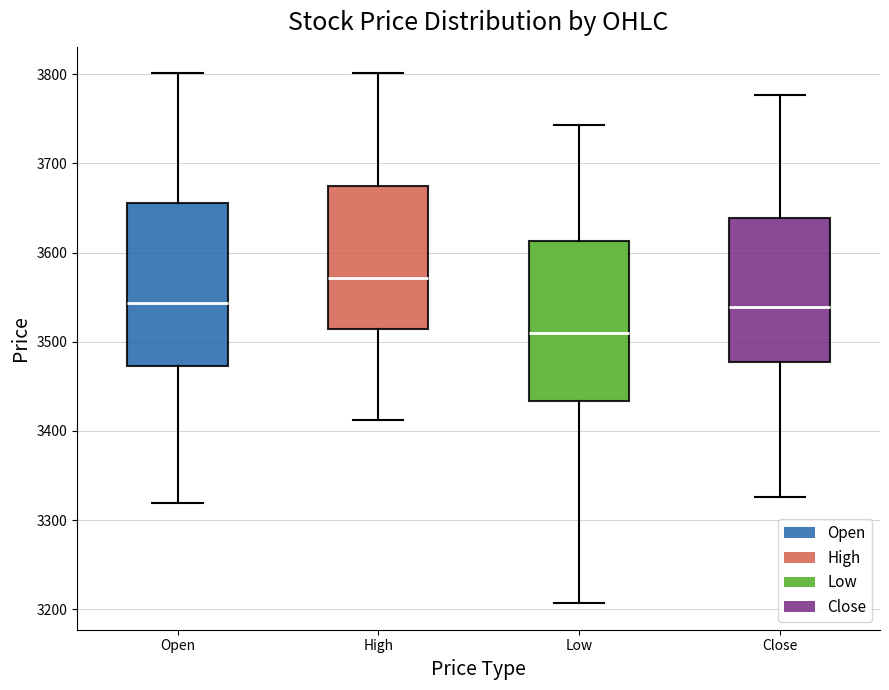

Which box has the highest median line?

High